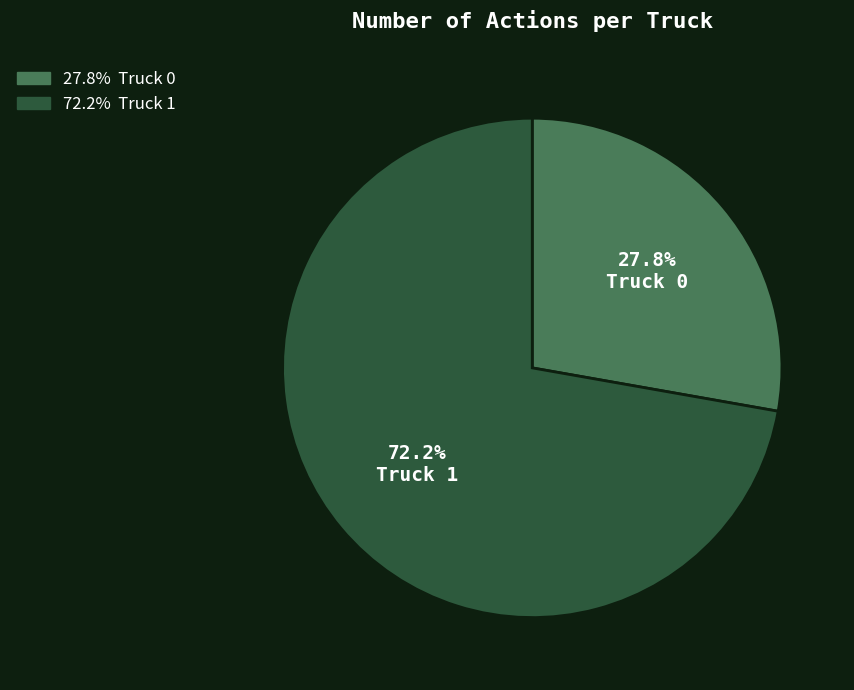

Which slice represents more than half of the pie?

Truck 1